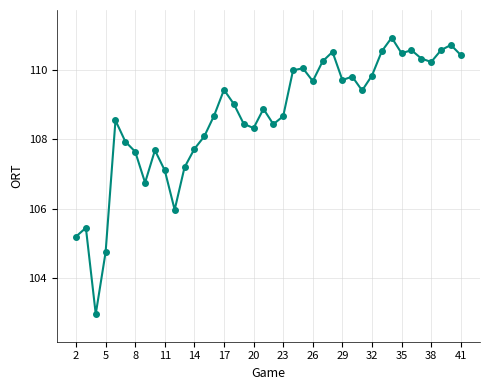

Does the chart display data point markers on the line(s)?

Yes